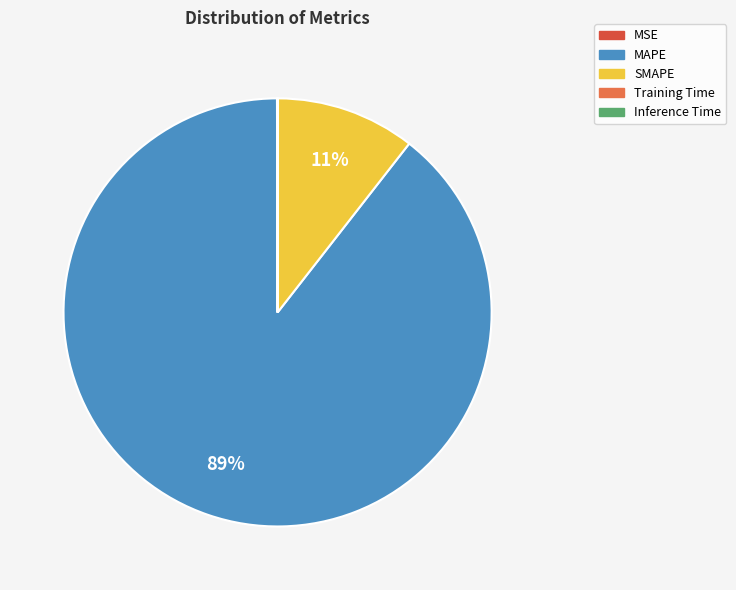

Which slice is the largest?

MAPE